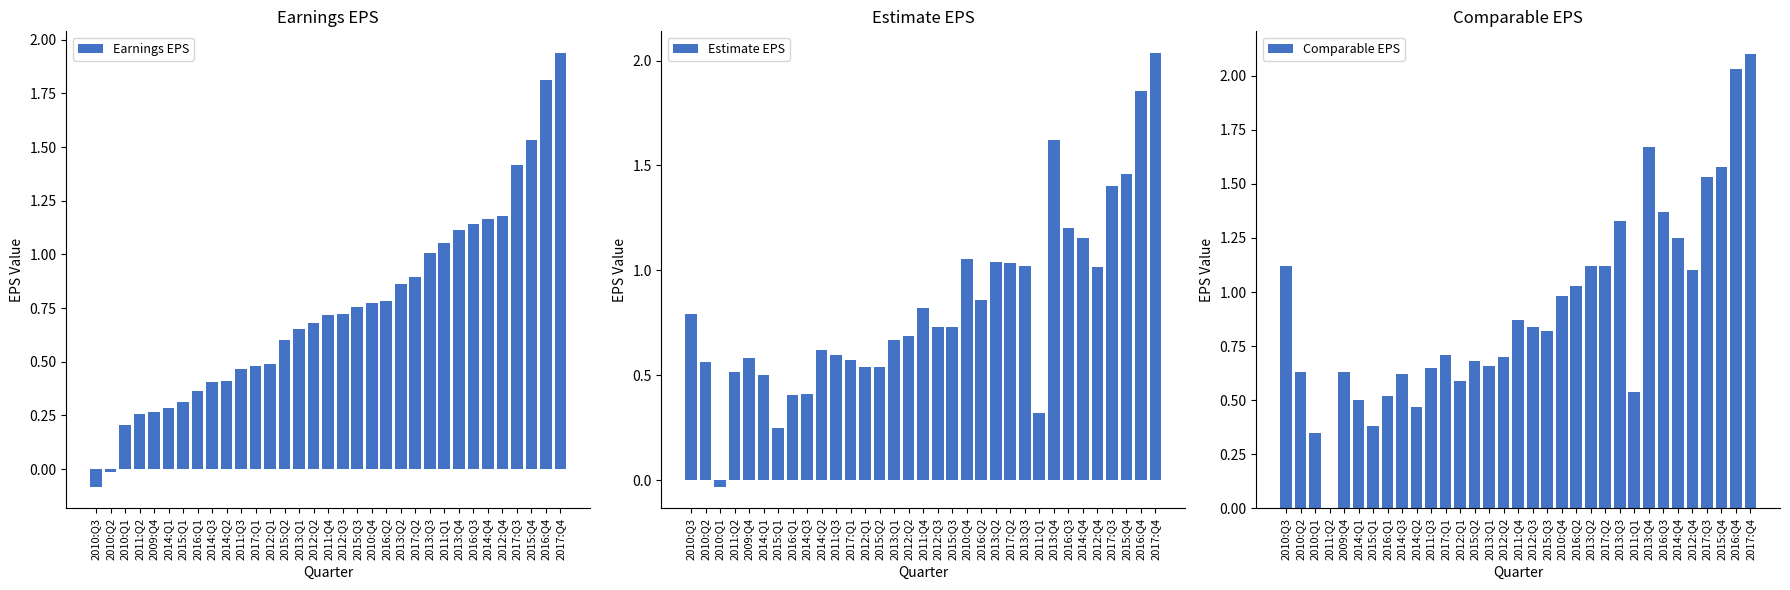

Which series changed the most between 2010:Q3 and 2015:Q4?

Earnings EPS